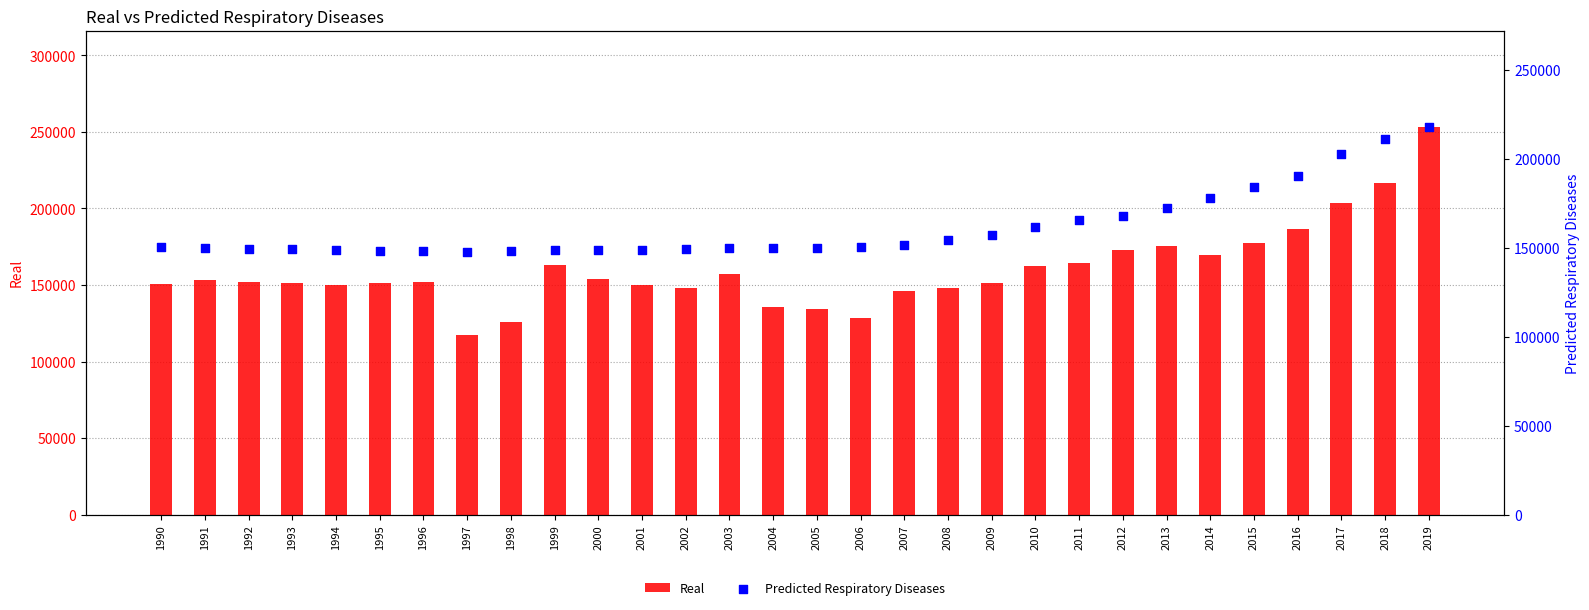

At how many categories does at least one series exceed 204616?

2